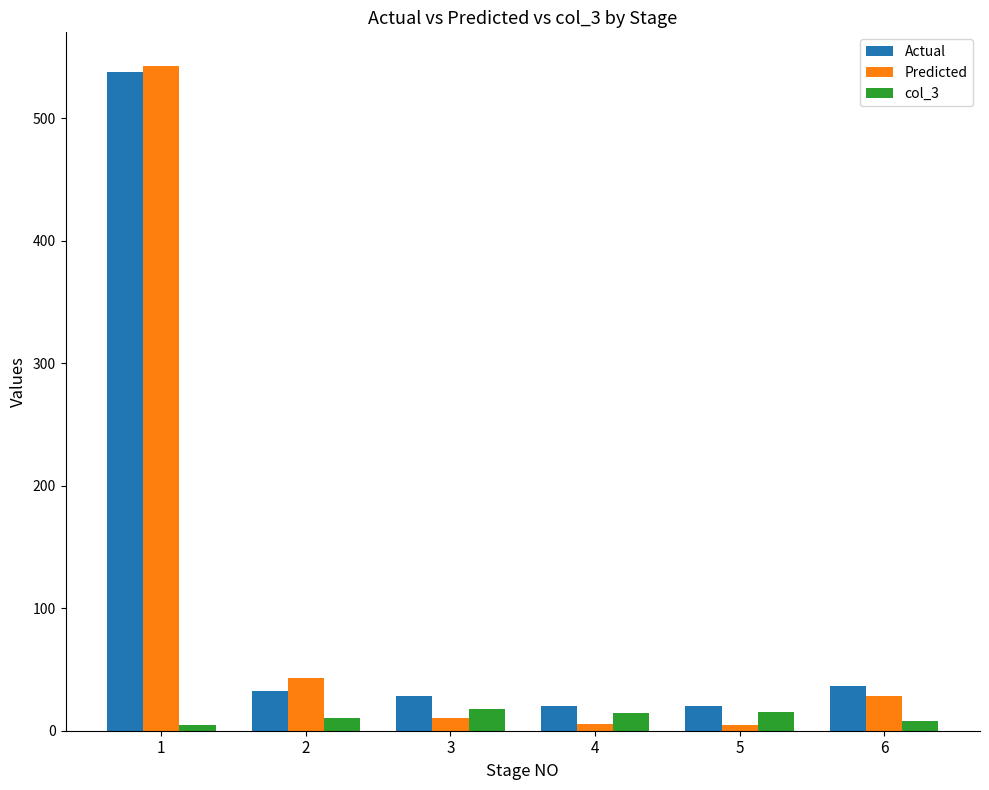

What is the difference between the col_3 values at 2 and 6?

2.0